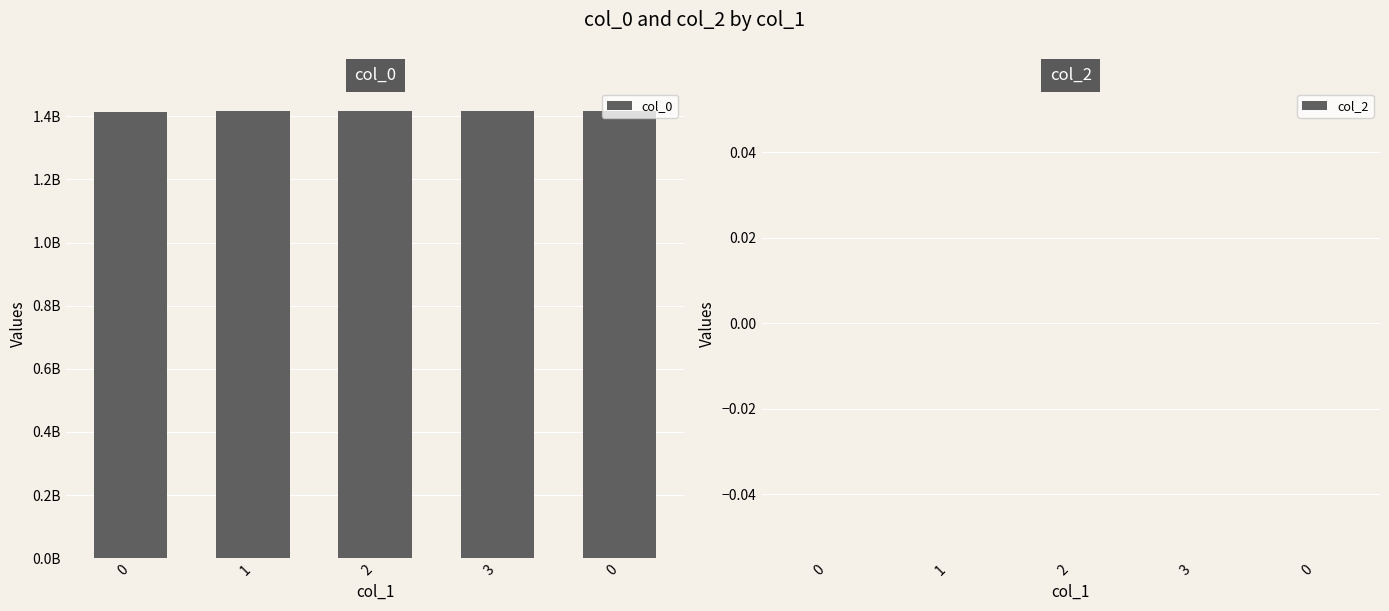

Does the chart contain any negative values?

No